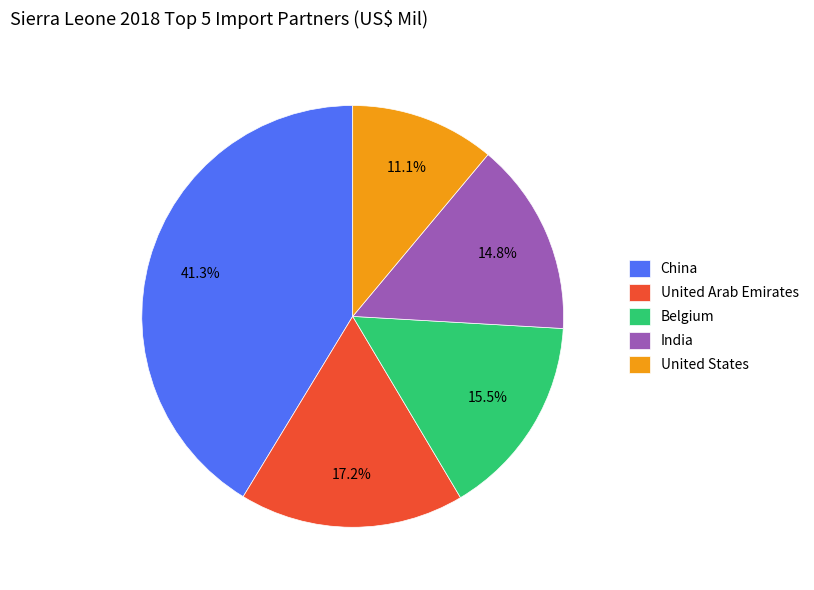

Is there a majority slice in this chart?

No